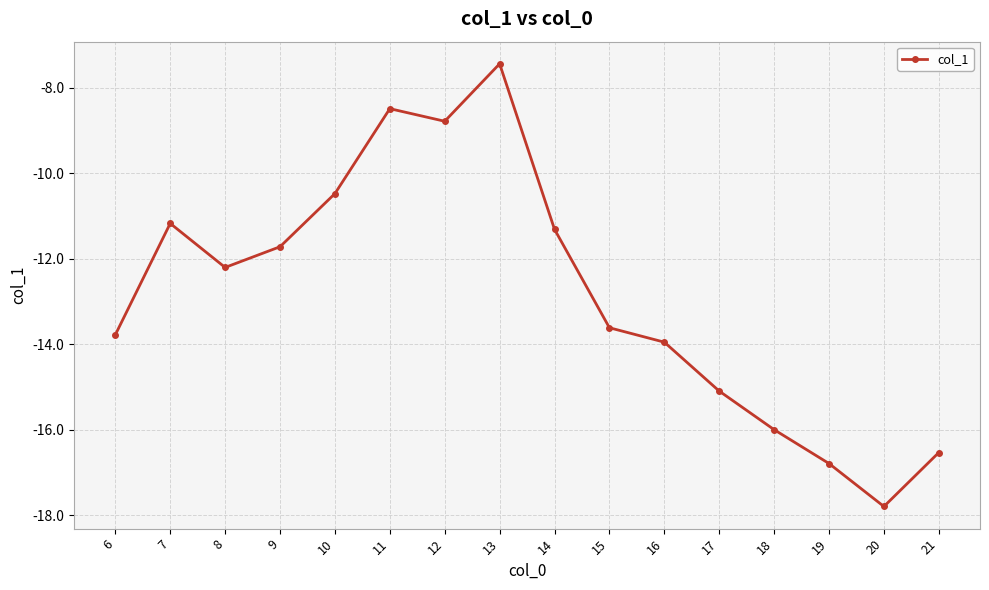

What value does the data have at 17?

-15.1